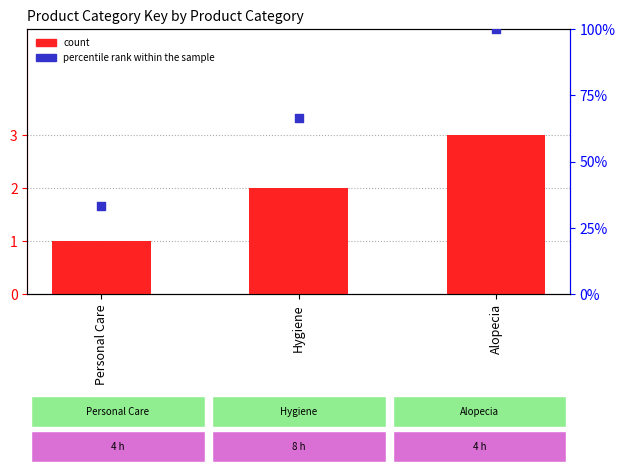

What are all the series names shown in the legend?

count, percentile rank within the sample